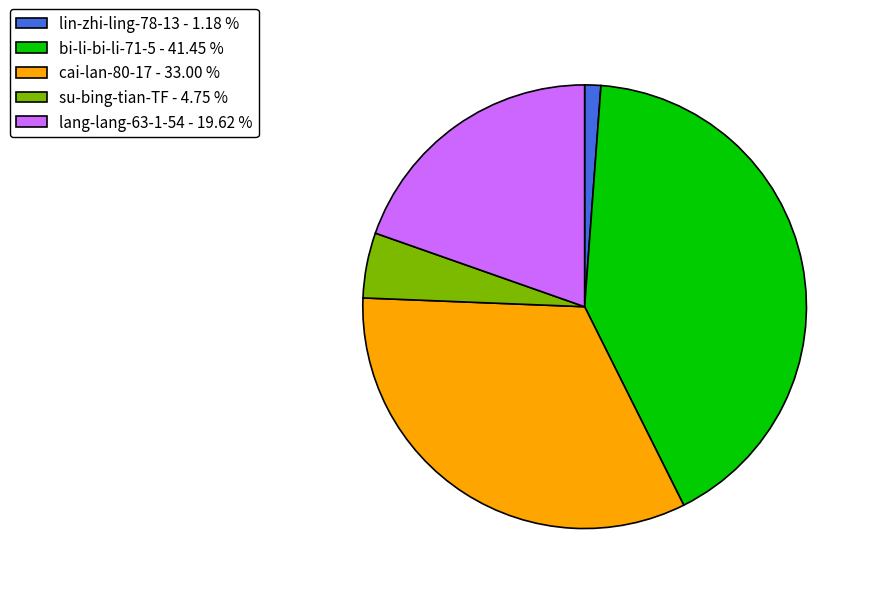

The cai-lan-80-17 slice represents 43% of the pie. True or false?

False